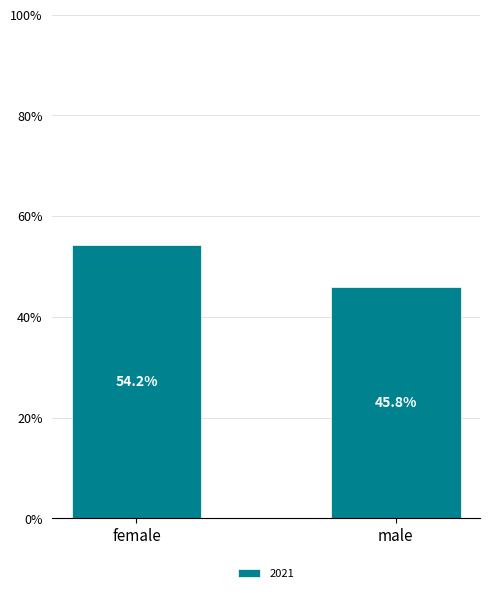

What position from the right is female?

2